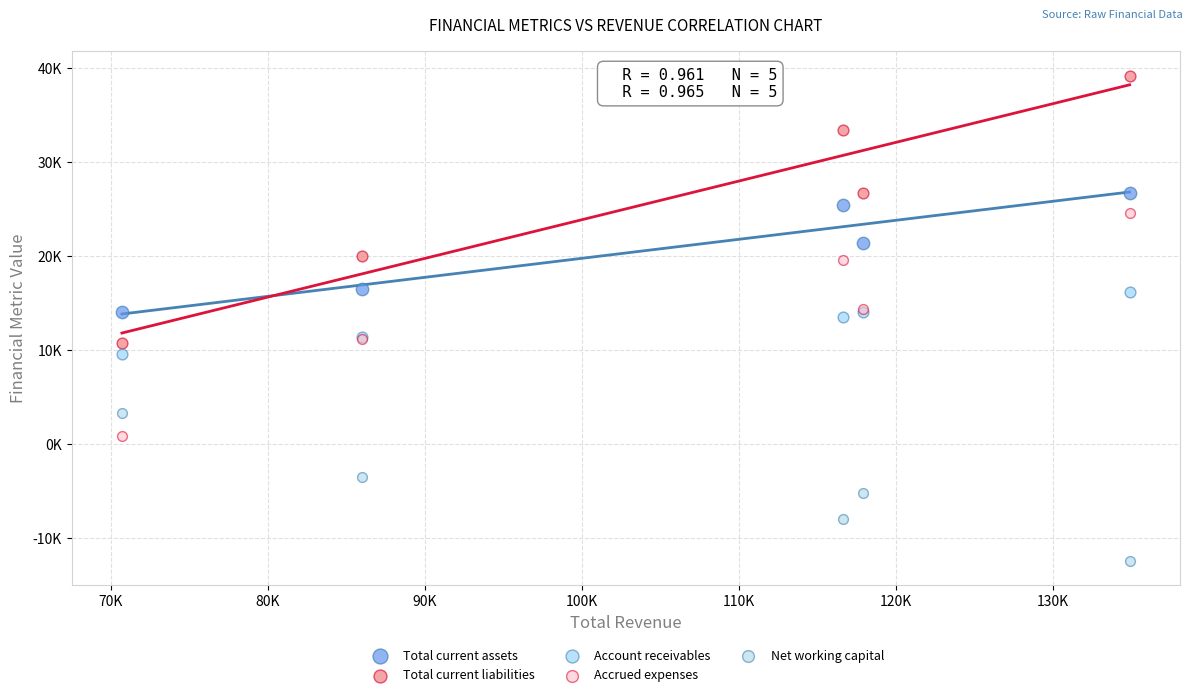

Which series contains the lowest Y value?

Net working capital